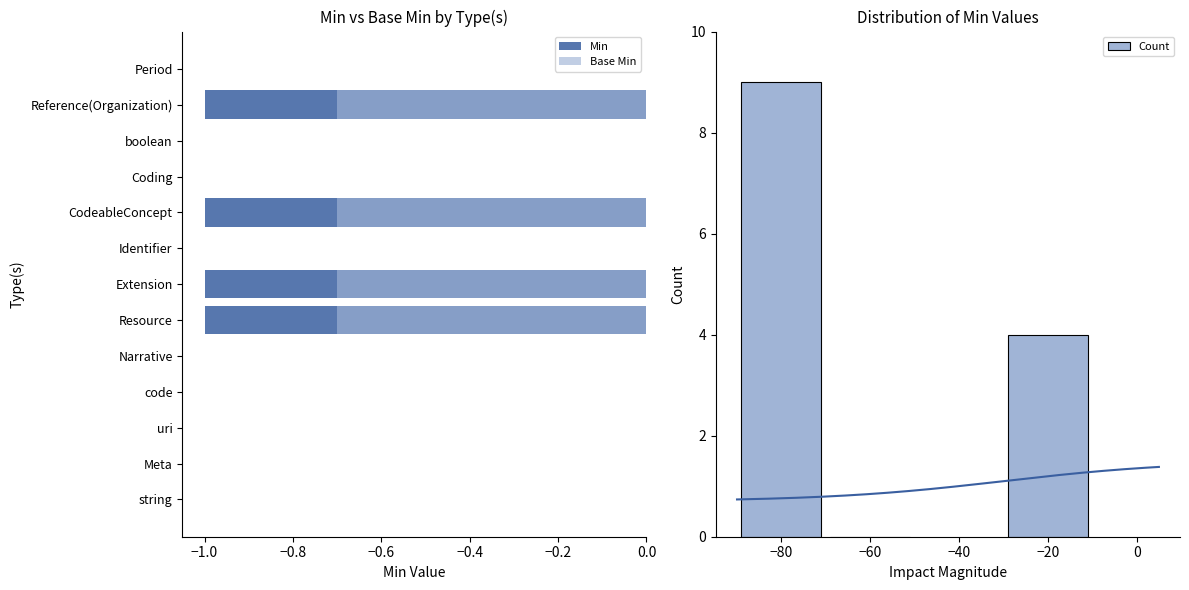

List the labels in order of Min value, smallest first.

Resource, Extension, CodeableConcept, Reference(Organization), string, Meta, uri, code, Narrative, Identifier, Coding, boolean, Period